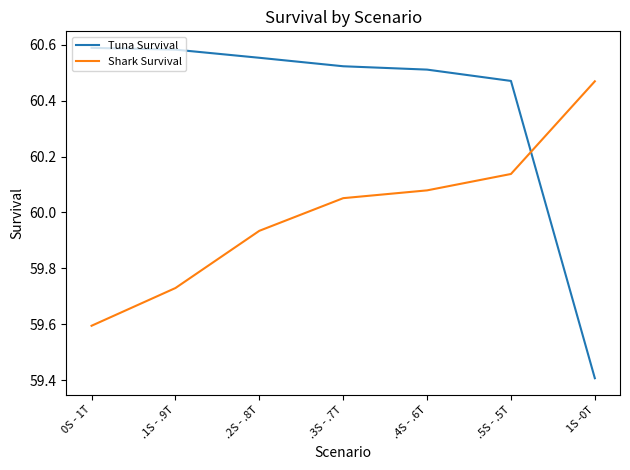

What are all the series names shown in the legend?

Tuna Survival, Shark Survival